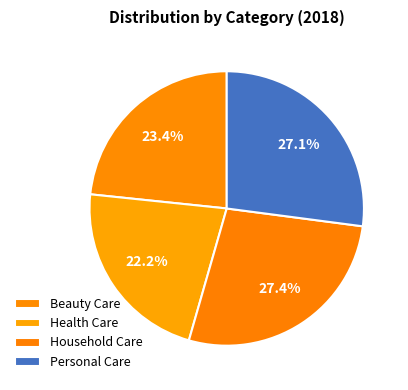

To the nearest percent, what is the difference between the largest and smallest slice percentages?

5%